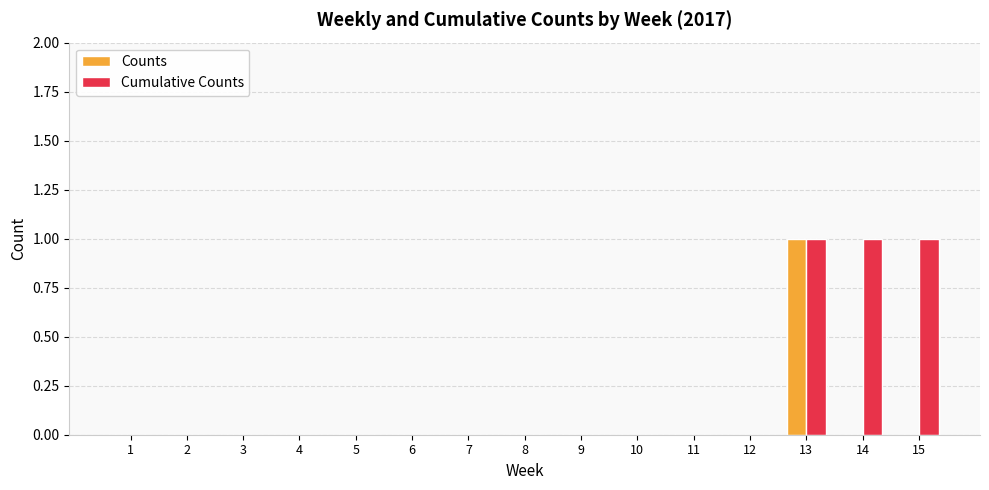

How many Counts values are between 0 and 1?

15